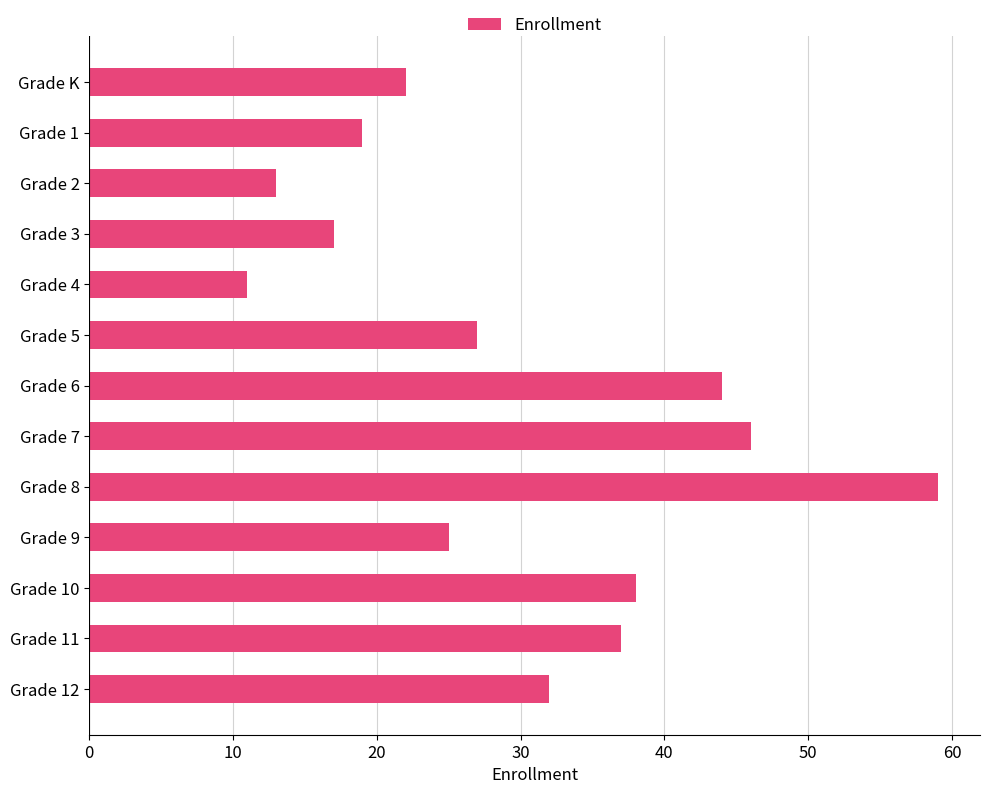

What is the average value?

30